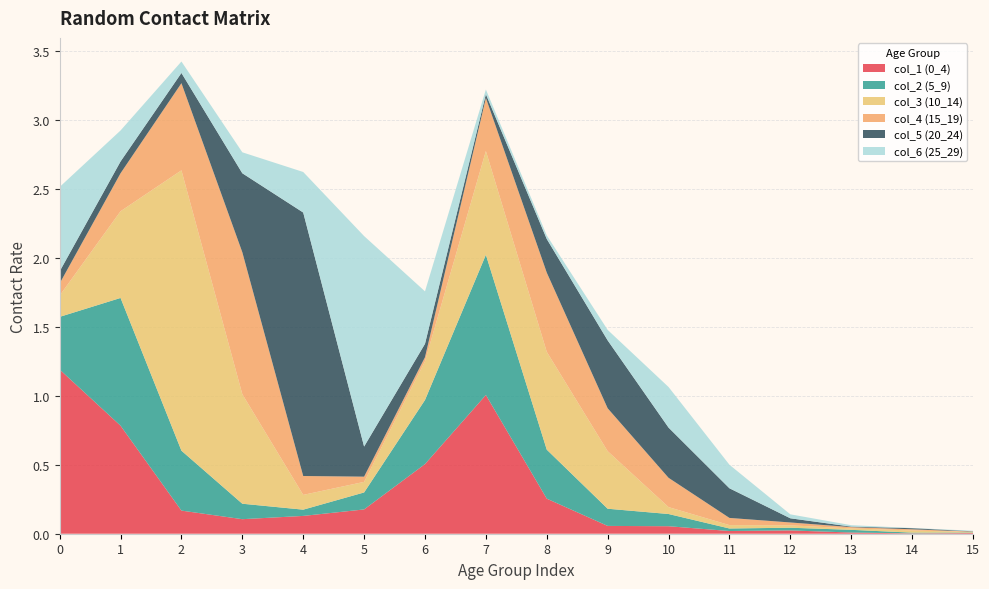

Reading right to left, transcribe all the data shown in this chart.

col_1 (0_4): 15=0.0	14=0.0	13=0.0	12=0.0	11=0.0	10=0.1	9=0.1	8=0.3	7=1.0	6=0.5	5=0.2	4=0.1	3=0.1	2=0.2	1=0.8	0=1.2
col_2 (5_9): 15=0.0	14=0.0	13=0.0	12=0.0	11=0.0	10=0.1	9=0.1	8=0.4	7=1.0	6=0.5	5=0.1	4=0.0	3=0.1	2=0.4	1=0.9	0=0.4
col_3 (10_14): 15=0.0	14=0.0	13=0.0	12=0.0	11=0.0	10=0.1	9=0.4	8=0.7	7=0.8	6=0.3	5=0.1	4=0.1	3=0.8	2=2.0	1=0.6	0=0.2
col_4 (15_19): 15=0.0	14=0.0	13=0.0	12=0.0	11=0.1	10=0.2	9=0.3	8=0.6	7=0.4	6=0.0	5=0.0	4=0.1	3=1.0	2=0.6	1=0.3	0=0.1
col_5 (20_24): 15=0.0	14=0.0	13=0.0	12=0.0	11=0.2	10=0.4	9=0.5	8=0.2	7=0.0	6=0.1	5=0.2	4=1.9	3=0.6	2=0.1	1=0.1	0=0.1
col_6 (25_29): 15=0.0	14=0.0	13=0.0	12=0.0	11=0.2	10=0.3	9=0.1	8=0.0	7=0.0	6=0.4	5=1.5	4=0.3	3=0.2	2=0.1	1=0.2	0=0.6